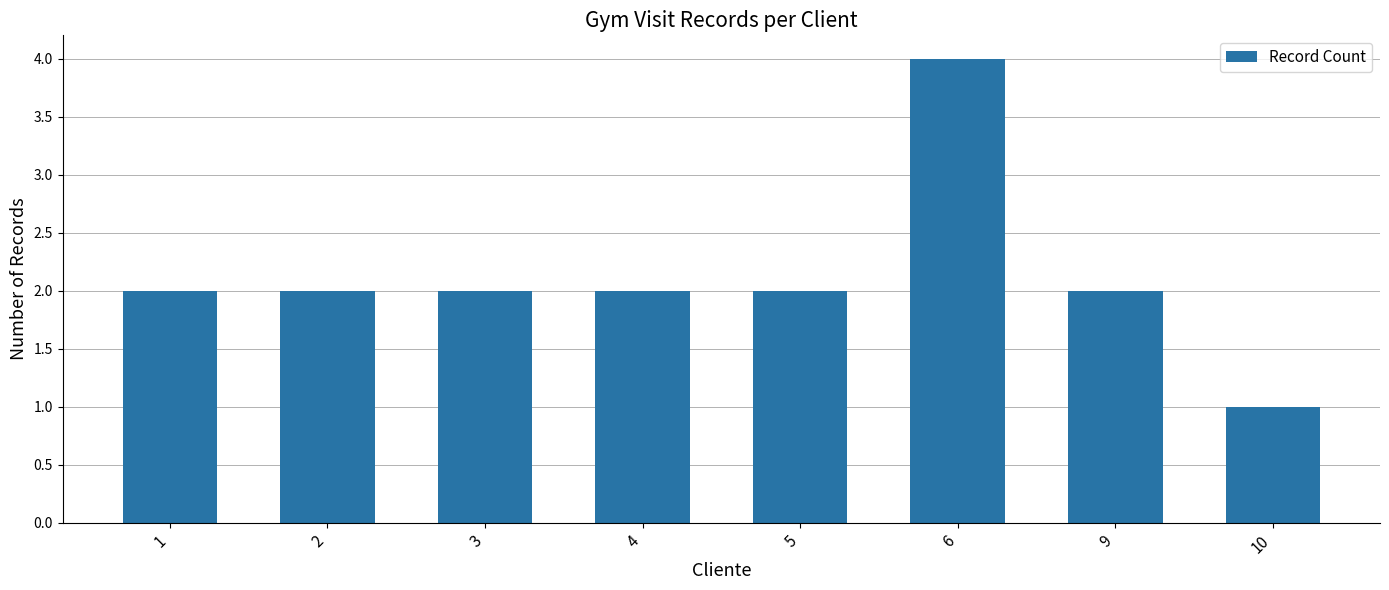

What is the minimum value shown in the chart?

1